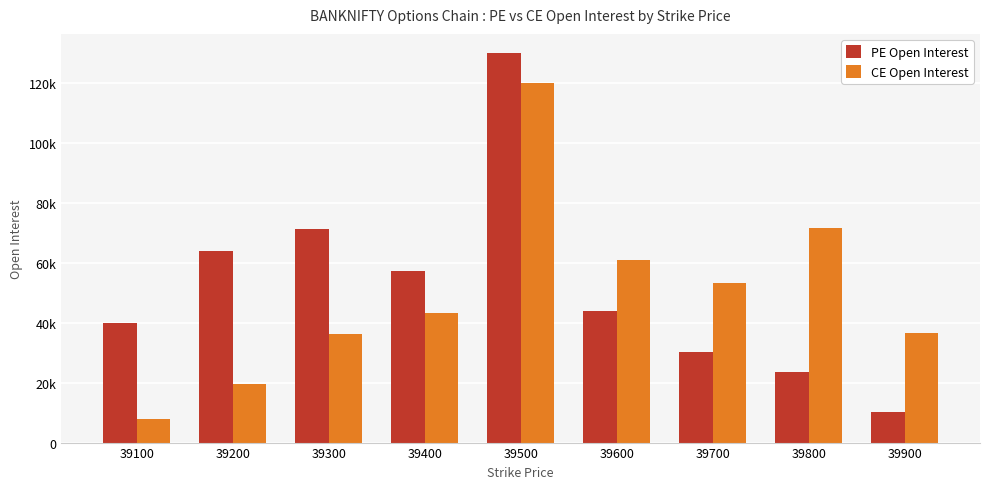

Is the value of CE Open Interest at 39200 greater than the value of PE Open Interest at 39800?

No